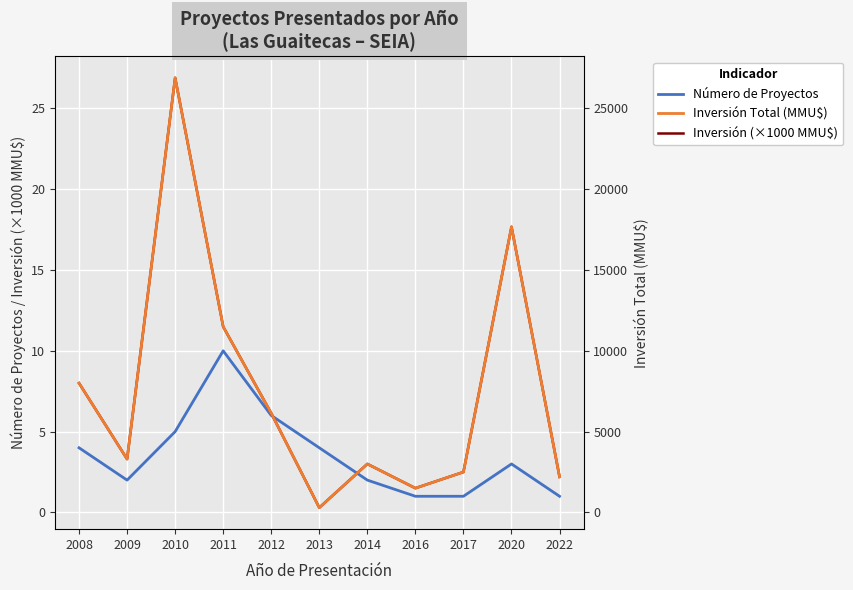

Reading left to right, what are all the values shown in this chart?

Número de Proyectos: 4.0	2.0	5.0	10.0	6.0	4.0	2.0	1.0	1.0	3.0	1.0
Inversión (×1000 MMU$): 8.0	3.3	26.9	11.5	6.1	0.3	3.0	1.5	2.5	17.7	2.2
Inversión Total (MMU$): 8000.0	3300.0	26890.0	11493.0	6136.0	295.0	3000.0	1500.0	2500.0	17671.0	2200.0